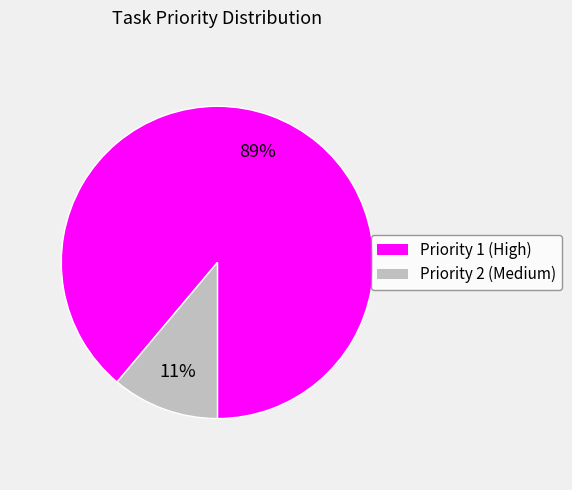

Is it true that Priority 2 (Medium) is 4% of the pie?

False